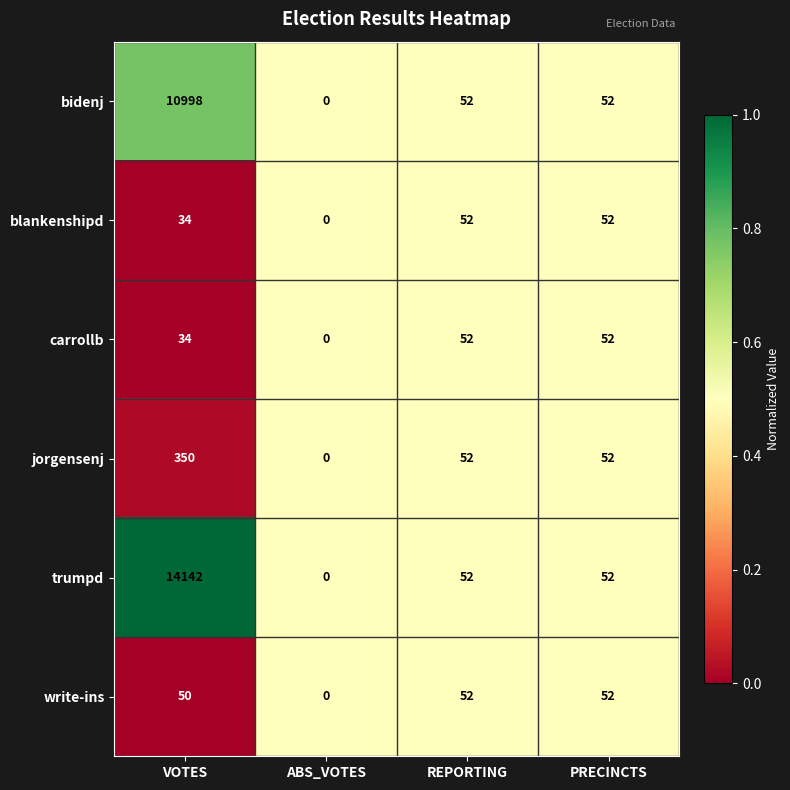

Between VOTES and PRECINCTS, which series saw the biggest shift?

trumpd